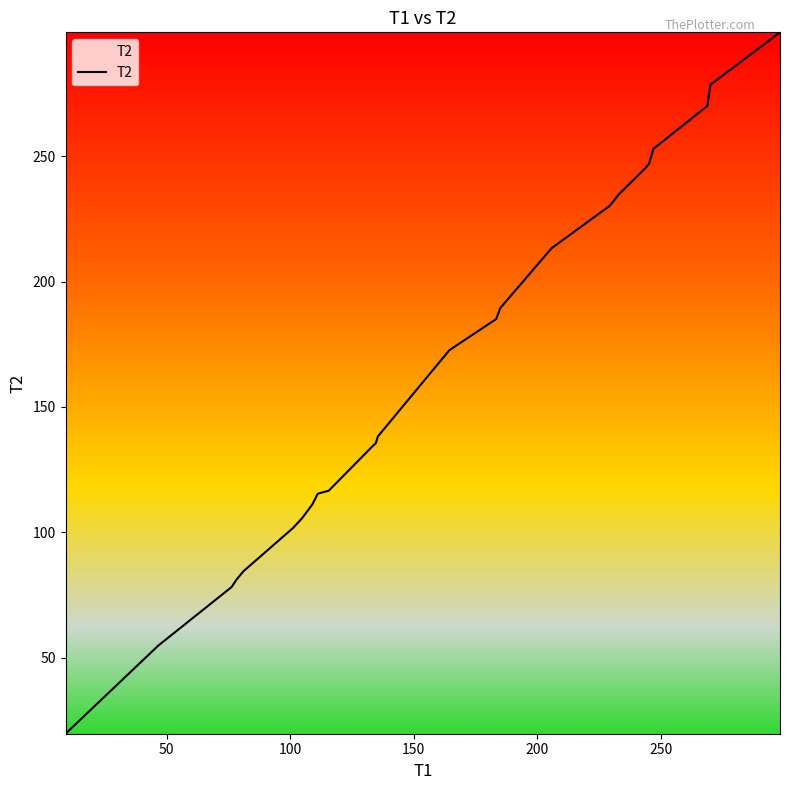

What is the greatest value displayed?

299.4